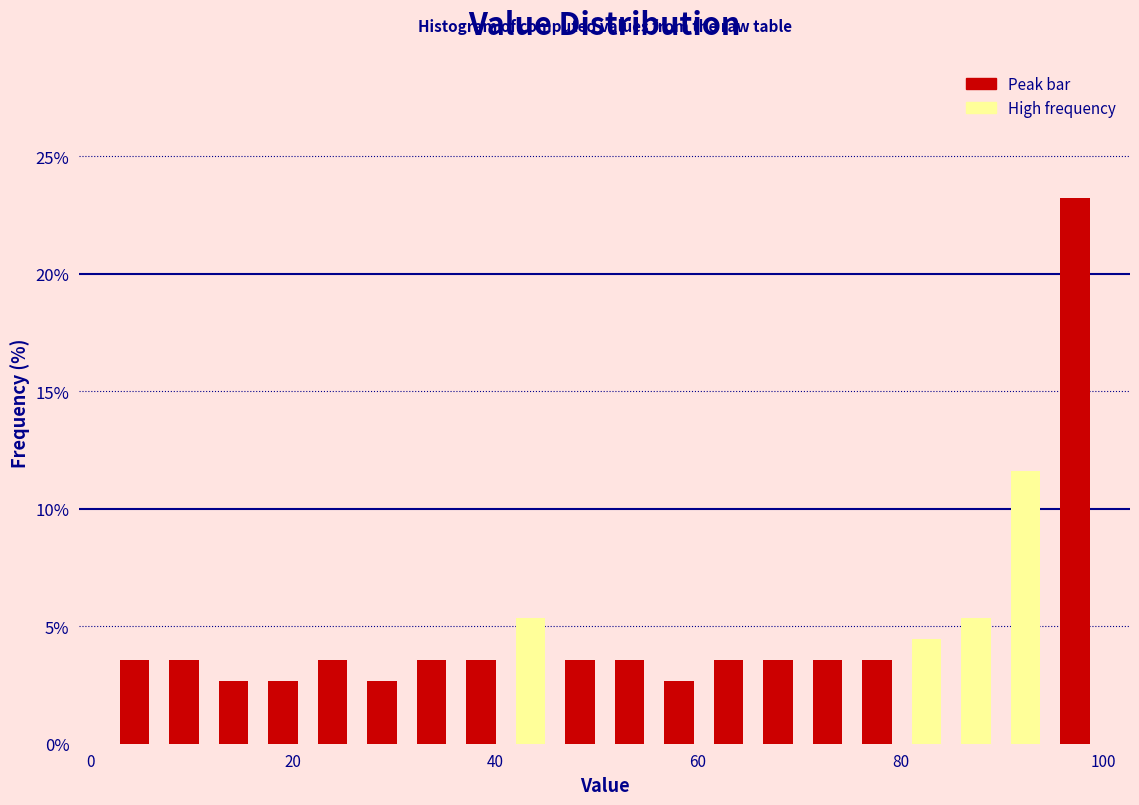

Around what value on the x-axis is the tallest bar? Give the approximate position of its centre, as read against the axis.

98